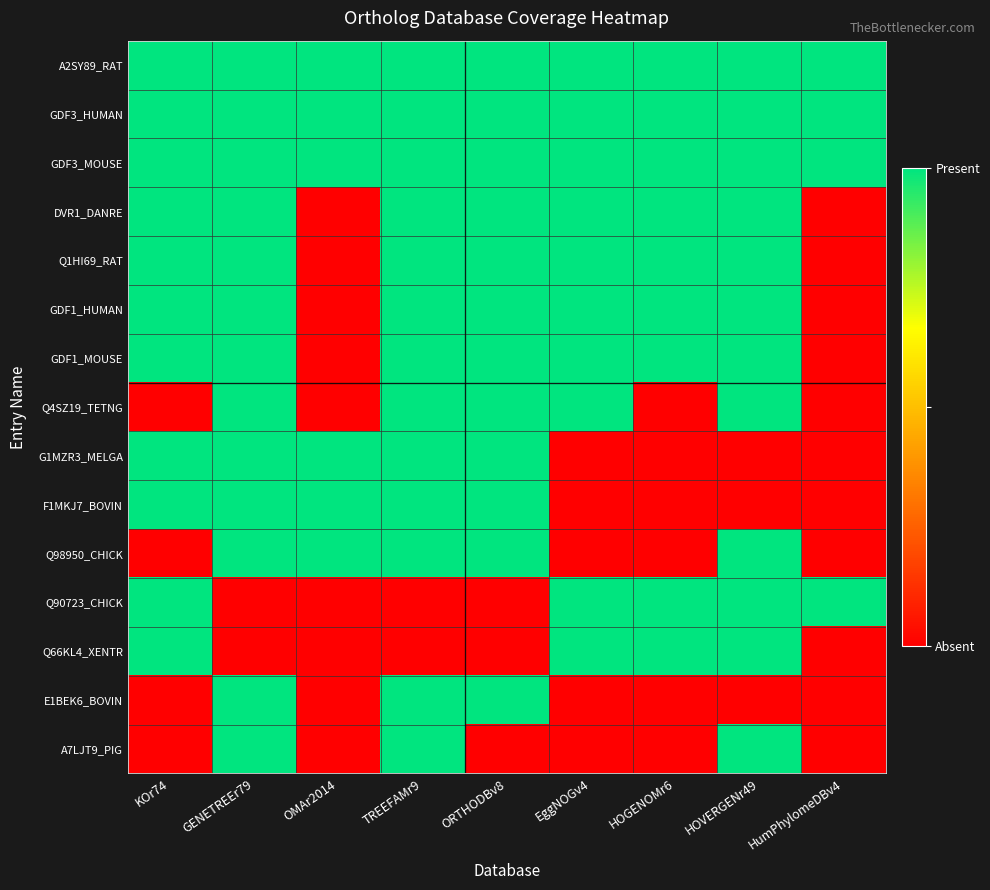

At how many categories does at least one series exceed 0?

9